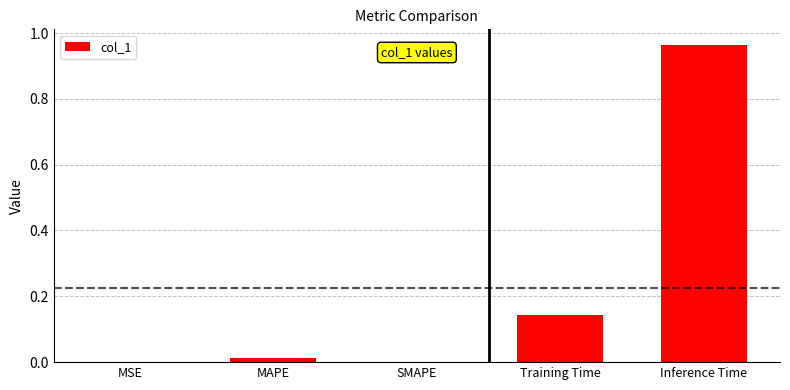

Between MAPE and Training Time, which is larger?

Training Time